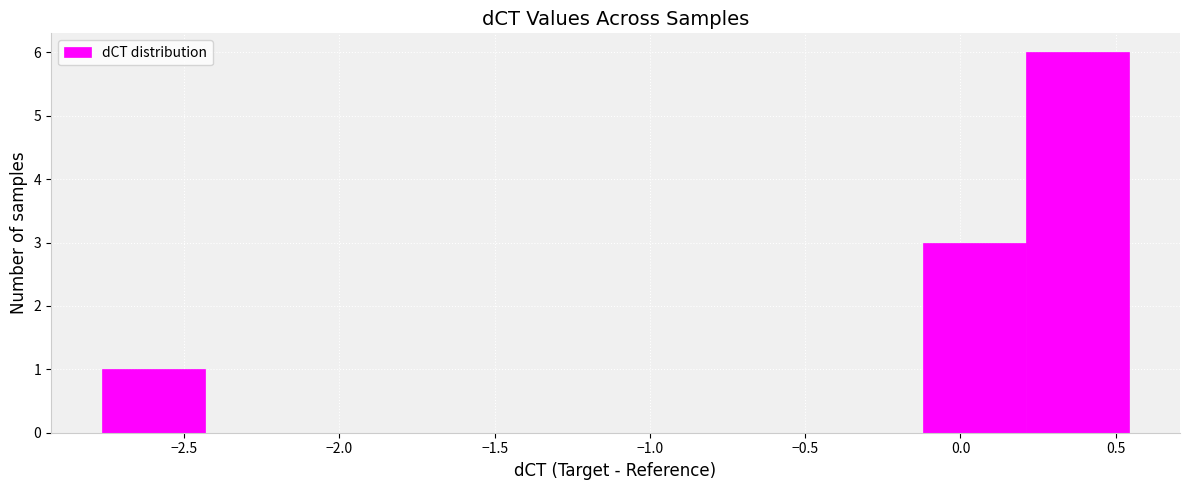

Over which range of the x-axis is the bar tallest?

0.20 to 0.55